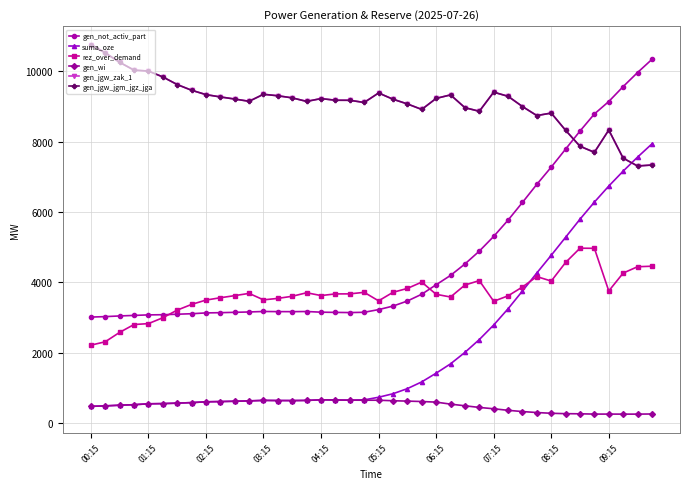

What is the minimum value shown in the chart?

256